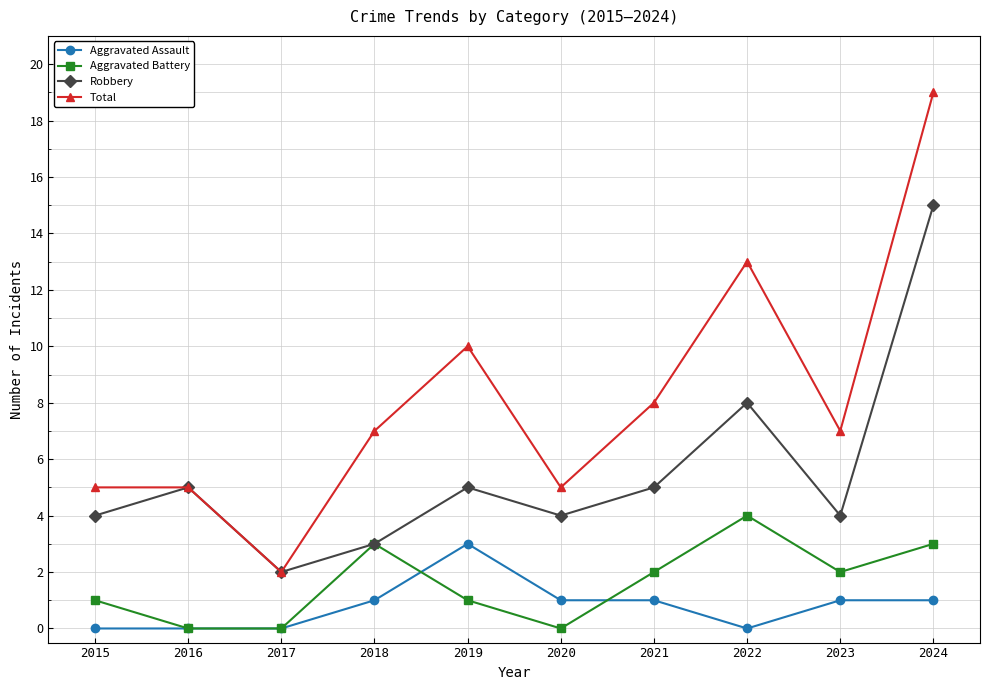

At which label does Aggravated Assault reach its peak?

2019